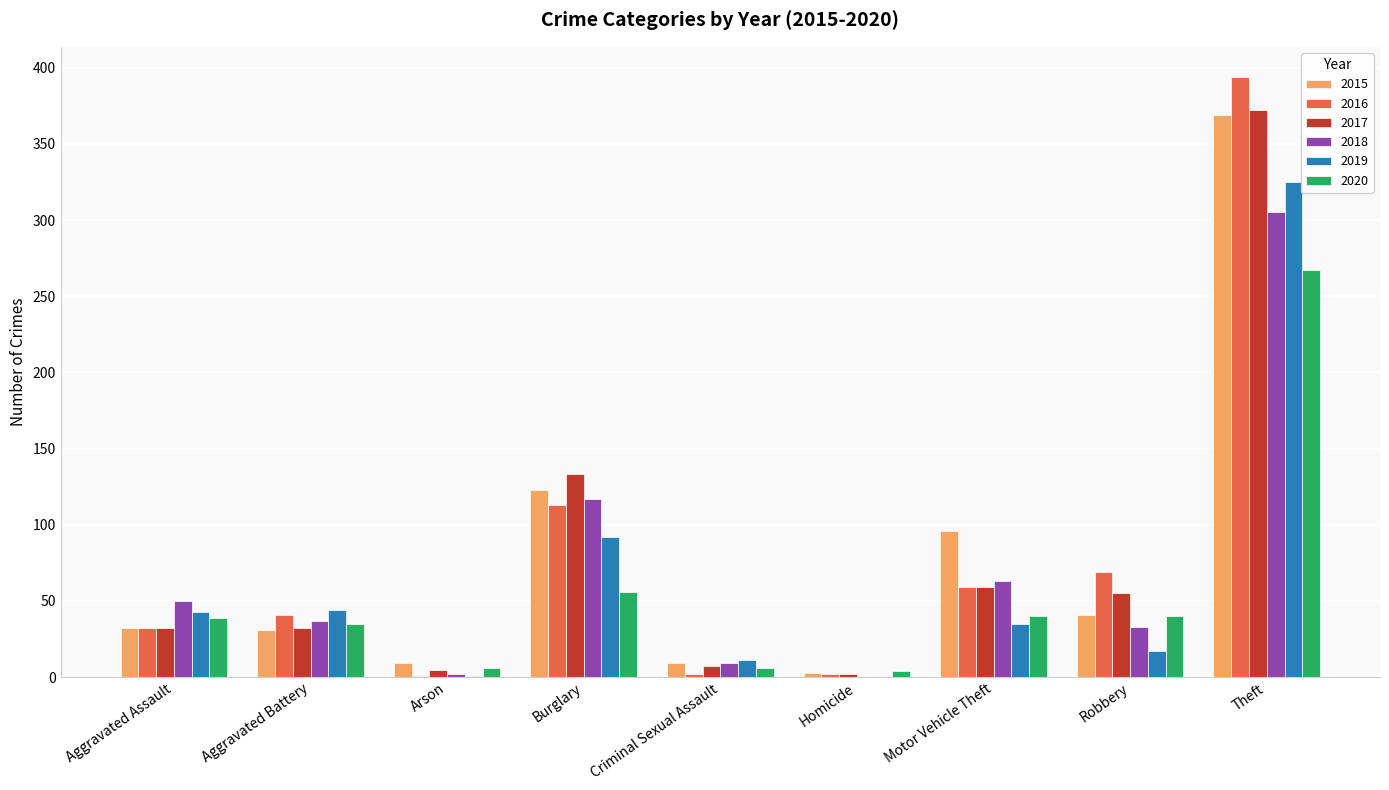

What is the sum of all 2020 values?

493